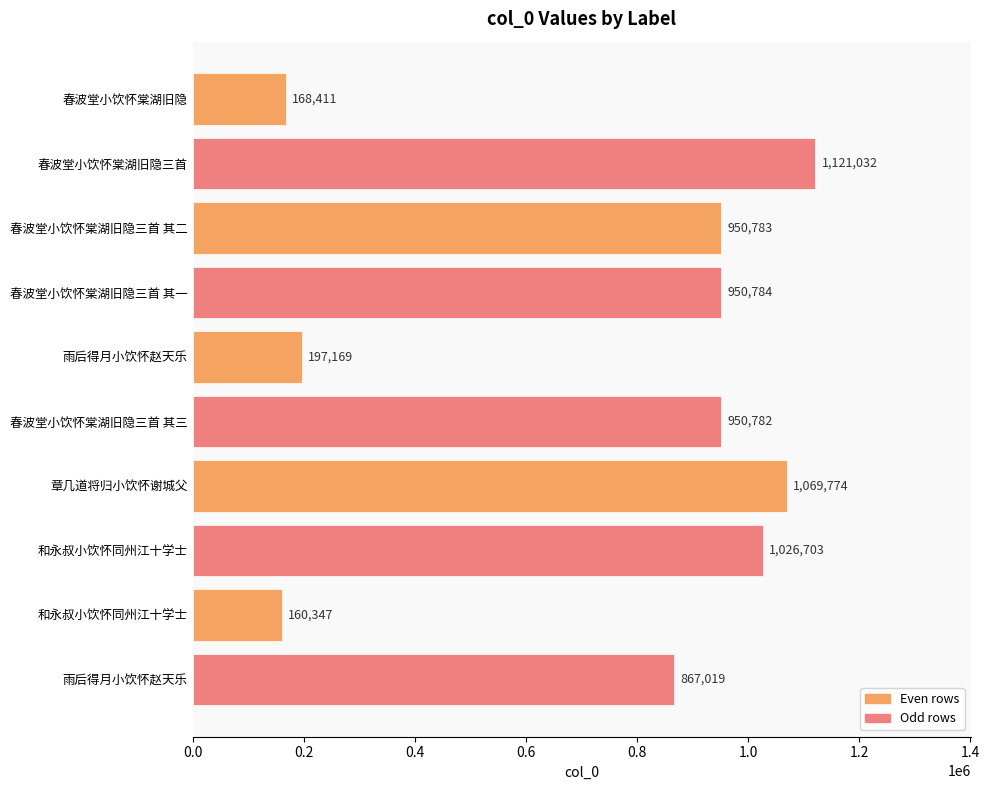

What is the sum of all values?

7462804